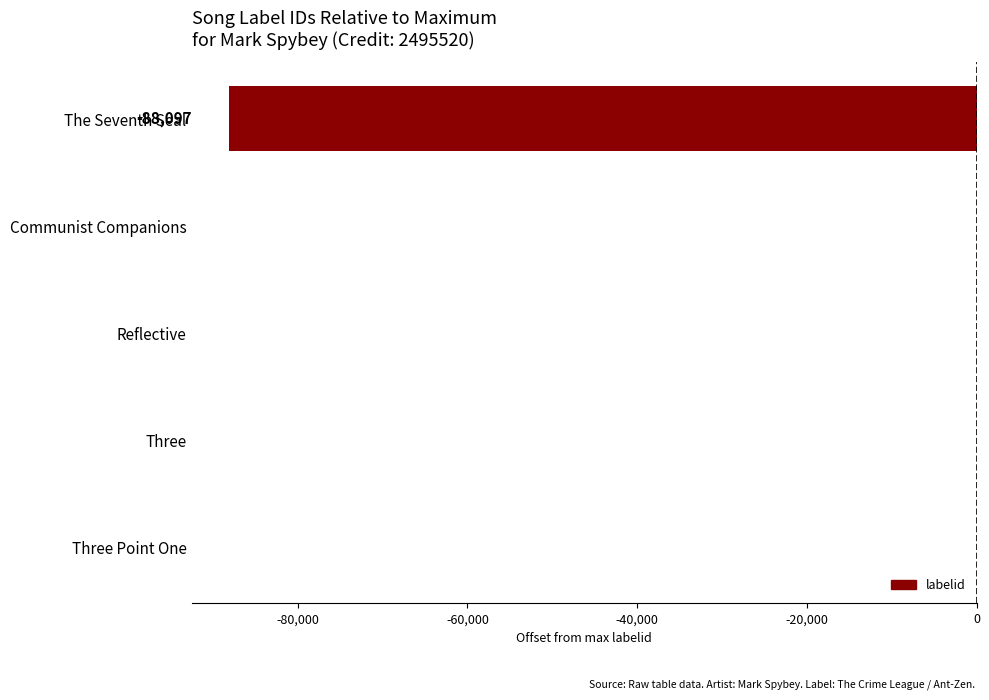

True or false: the data shows -57101 at Communist Companions.

False